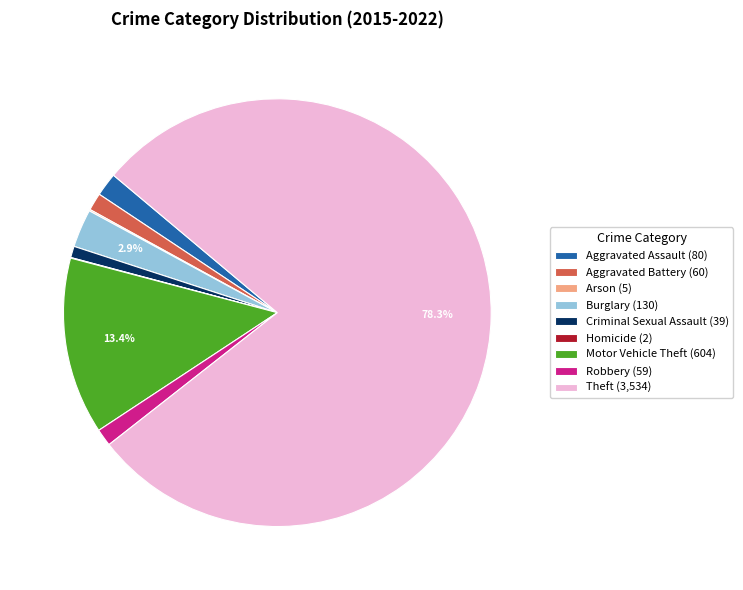

Is Theft (3,534) the majority of the pie?

Yes